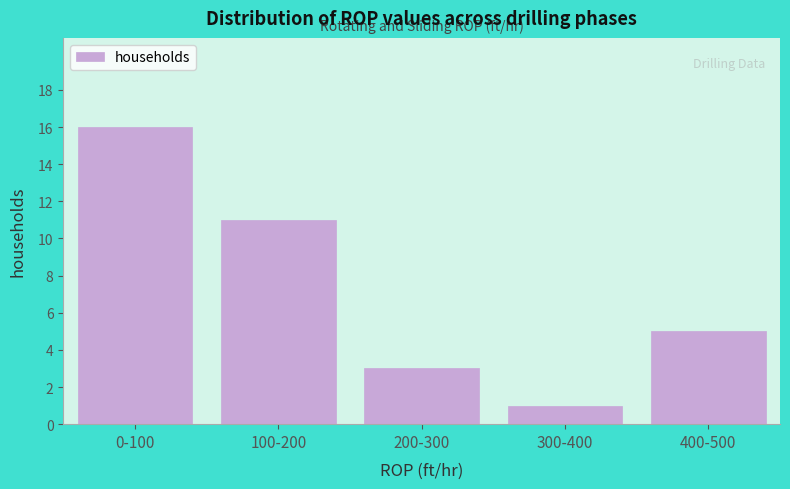

Reading right to left, transcribe all the data shown in this chart.

400-500=5	300-400=1	200-300=3	100-200=11	0-100=16